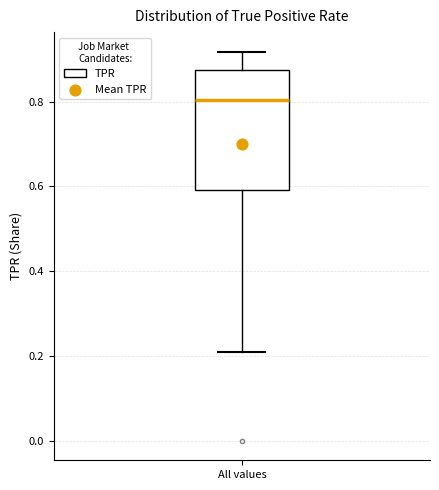

Where does the median line of the box for All values sit on the y-axis? The values are not printed on the chart, so give them approximately, as read against the axis.

0.80